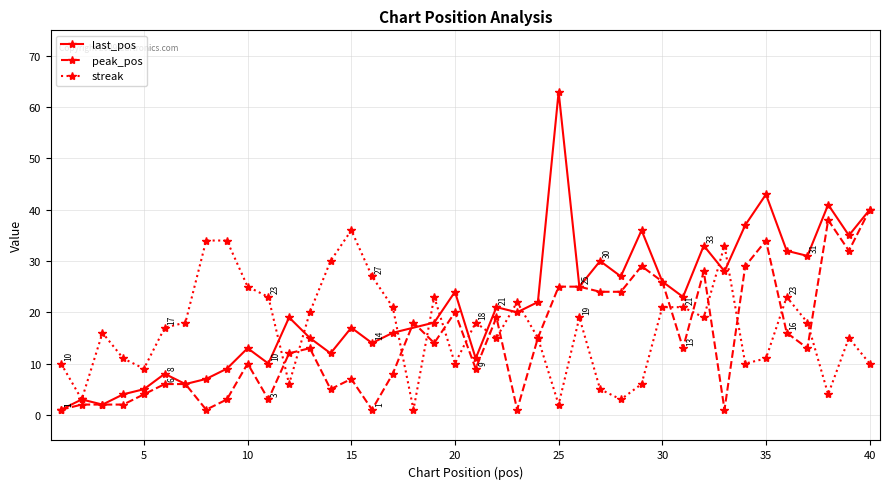

Which has a higher value, 33 or 25?

25